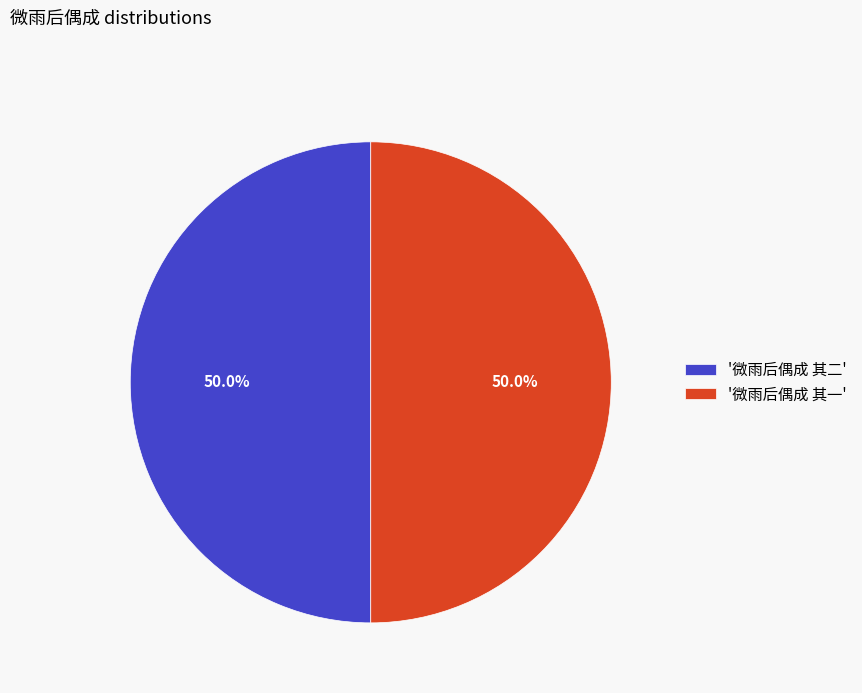

Approximately how many times larger is the value at '微雨后偶成 其二' compared to '微雨后偶成 其一'?

1.0